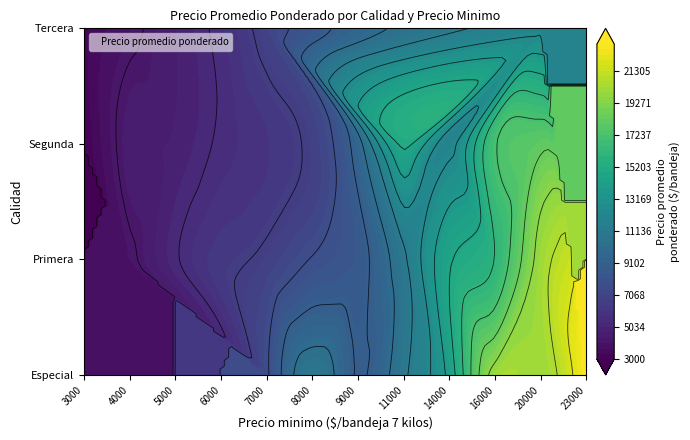

Where is Especial nearest to the value 11500?

10000